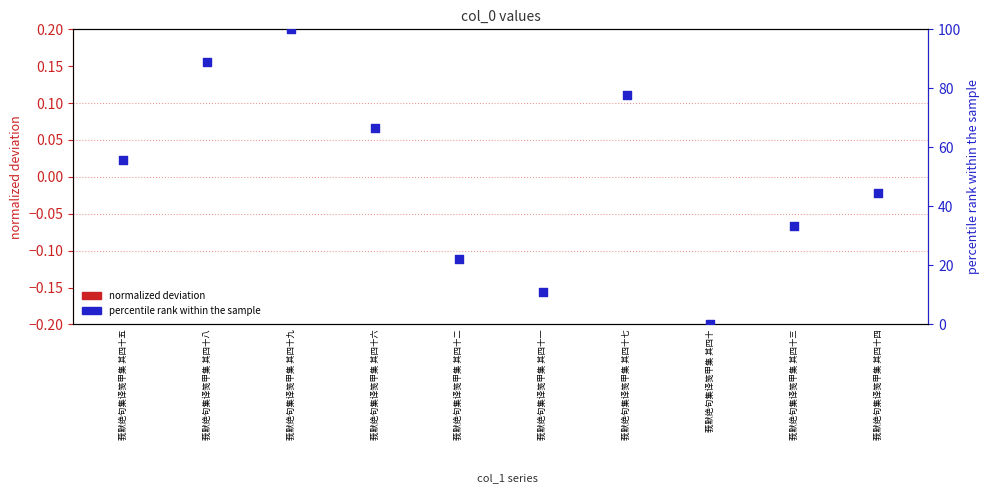

At how many categories does at least one series exceed 21?

8